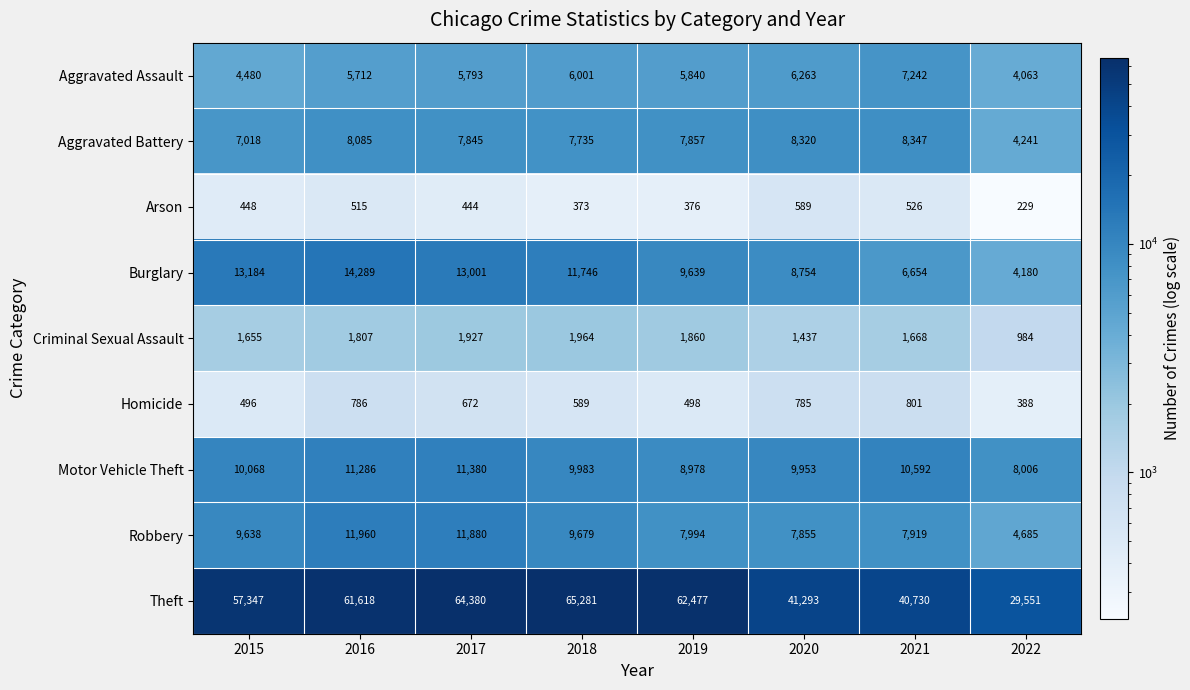

Which series has the largest range (max minus min)?

Theft